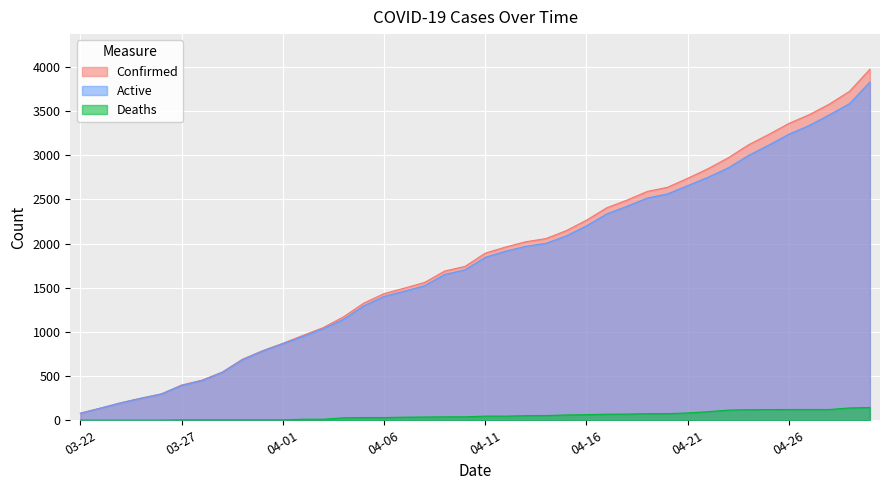

What is the maximum value for Deaths?

145